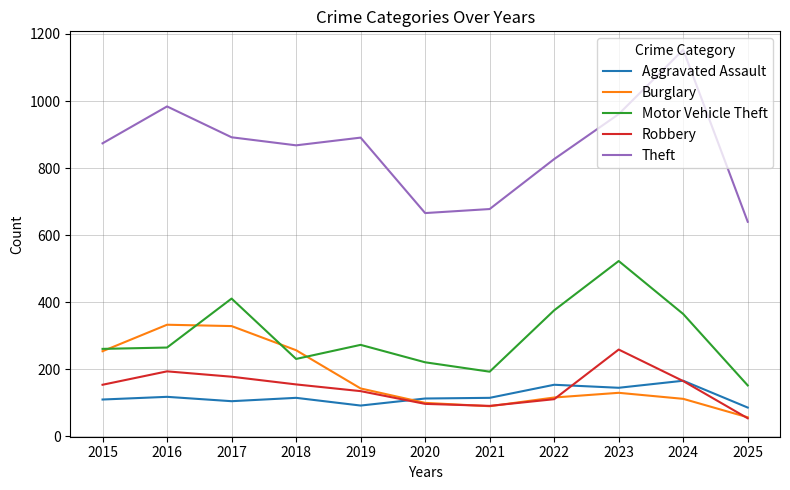

What is the difference between the maximum and minimum values in the Motor Vehicle Theft series?

371